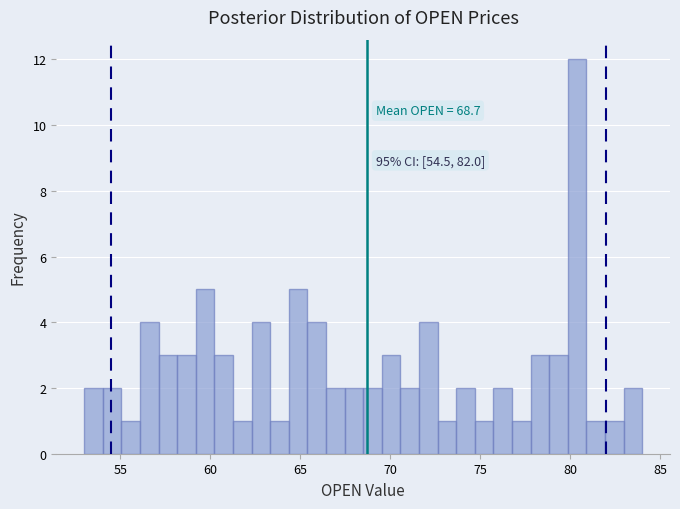

Around what value on the x-axis is the tallest bar? Give the approximate position of its centre, as read against the axis.

80.5